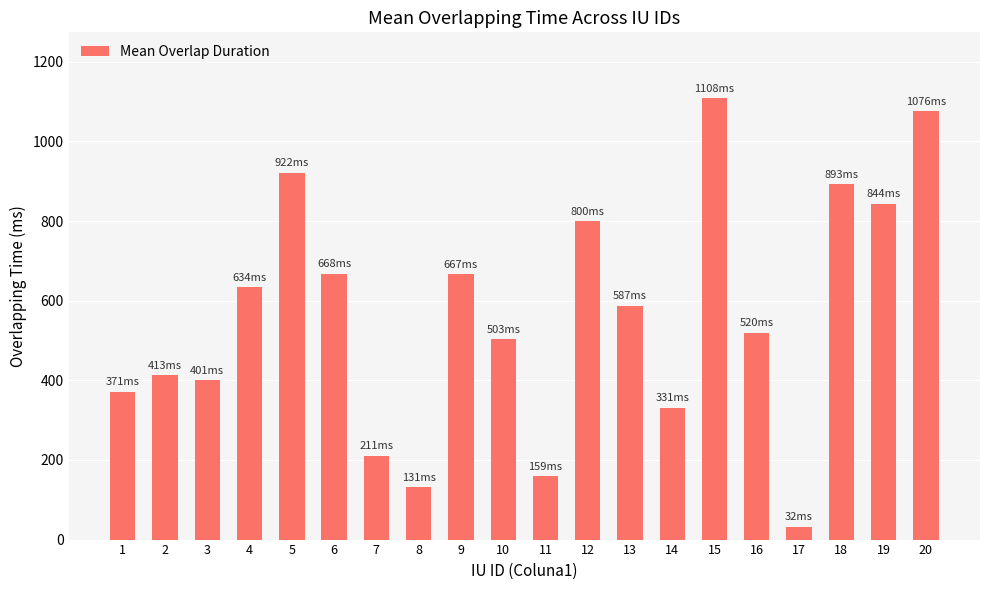

What is the sum of the values at 2 and 19?

1257